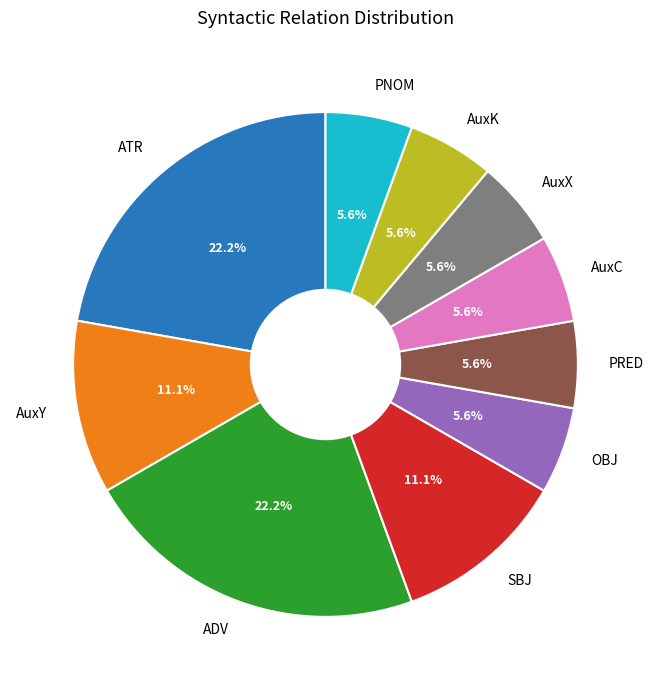

Approximately how many times larger is the value at PNOM compared to OBJ?

1.0